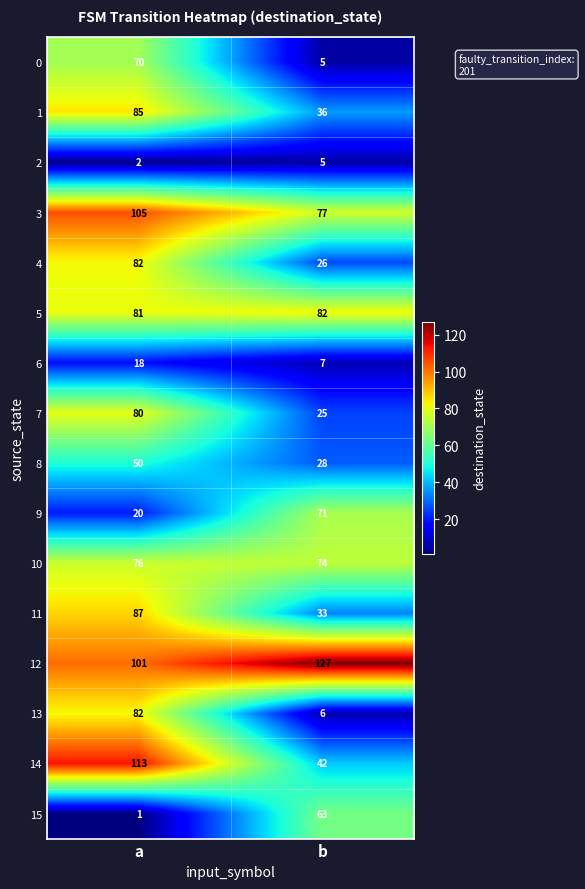

How many series are shown in this chart?

16